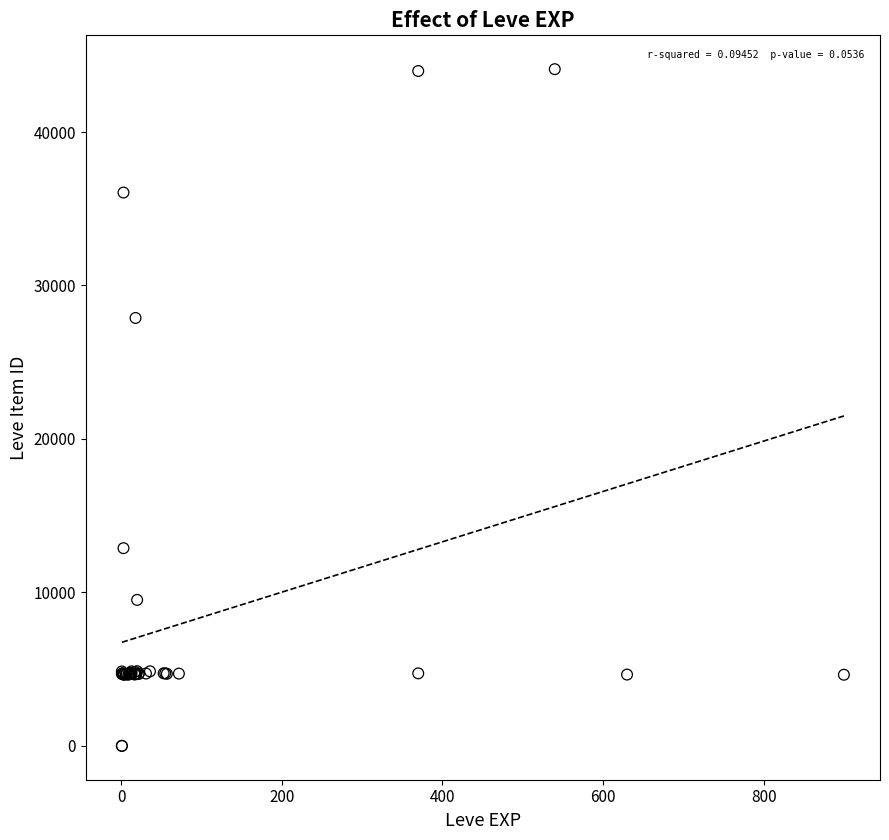

What Y value in the scatter plot is closest to 22048?

27884